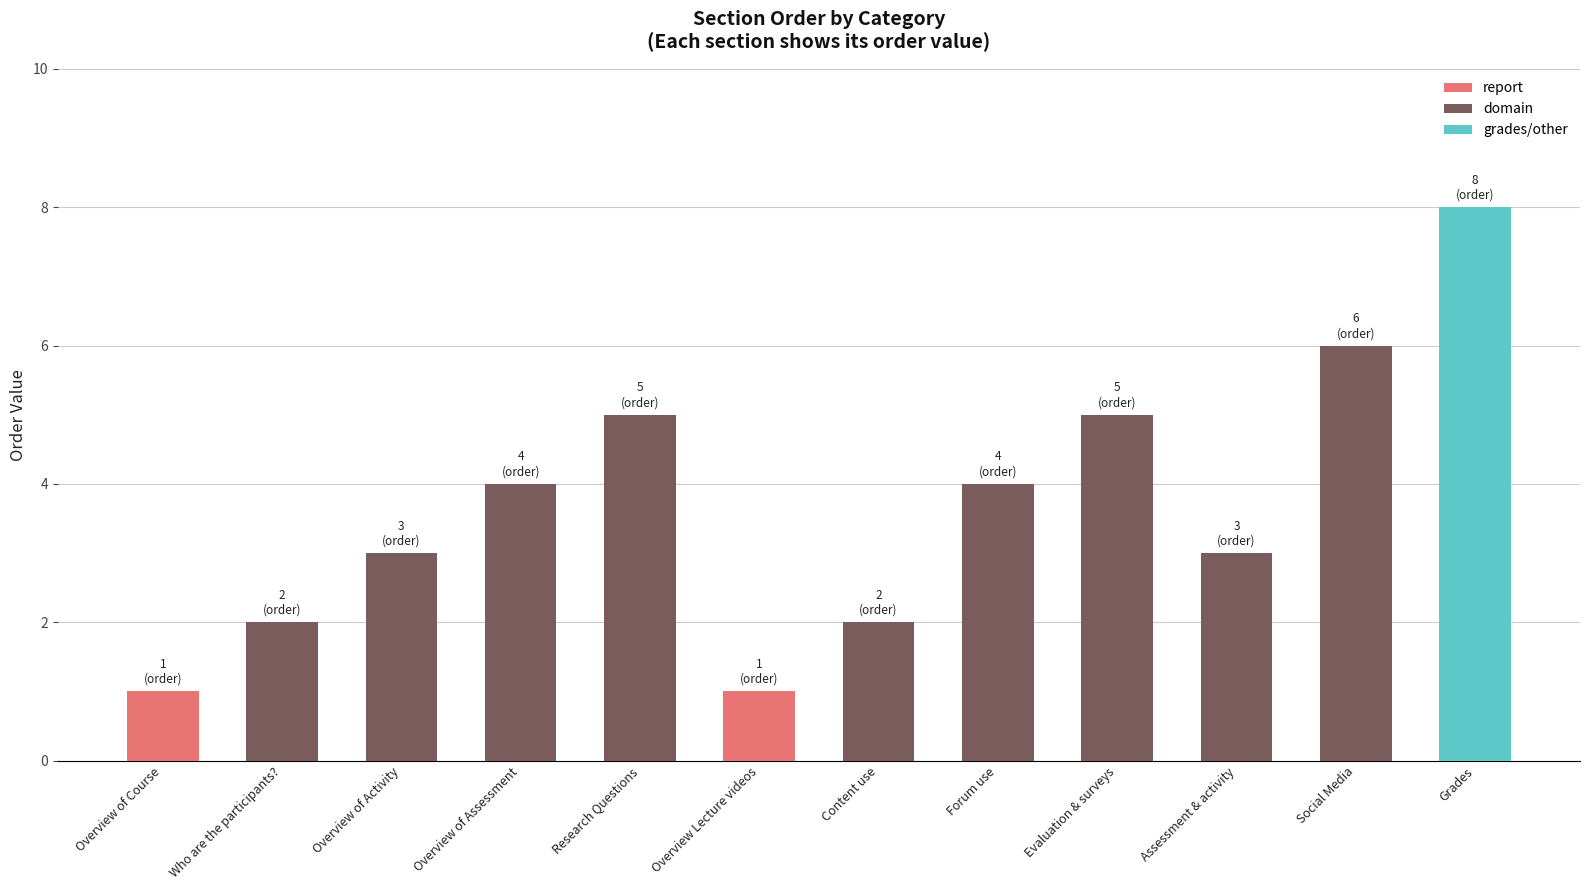

Reading left to right, list all the values displayed in this chart.

Overview of Course=1	Who are the participants?=2	Overview of Activity=3	Overview of Assessment=4	Research Questions=5	Overview Lecture videos=1	Content use=2	Forum use=4	Evaluation & surveys=5	Assessment & activity=3	Social Media=6	Grades=8